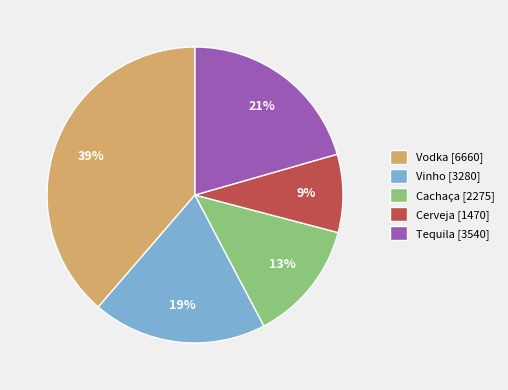

How many slices are in this pie chart?

5